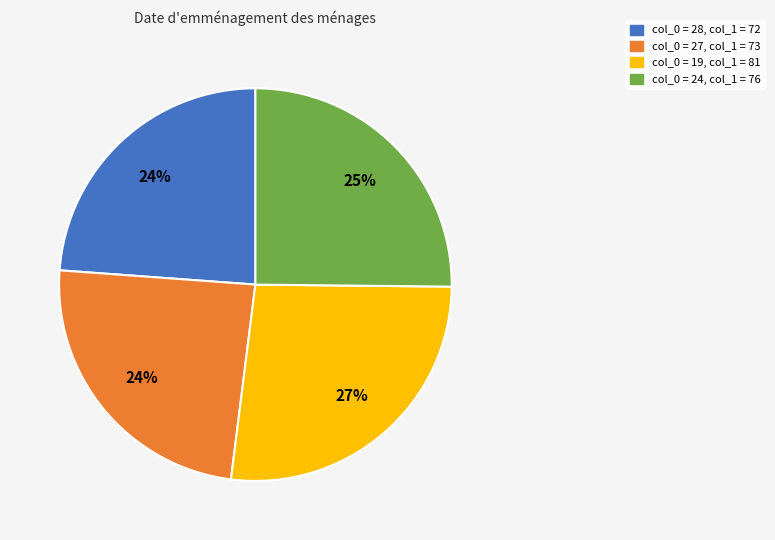

Is there a majority slice in this chart?

No